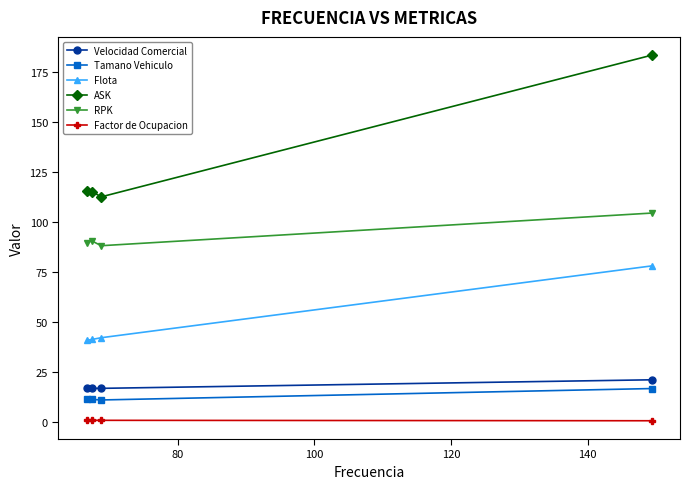

What is the minimum value for Tamano Vehiculo?

11.0